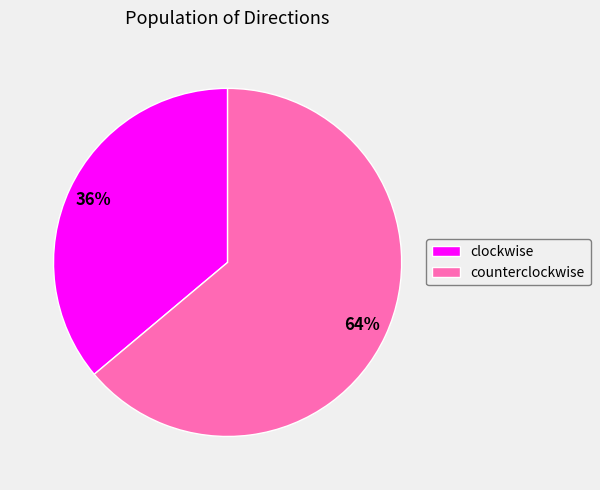

Count the number of slices in the pie.

2